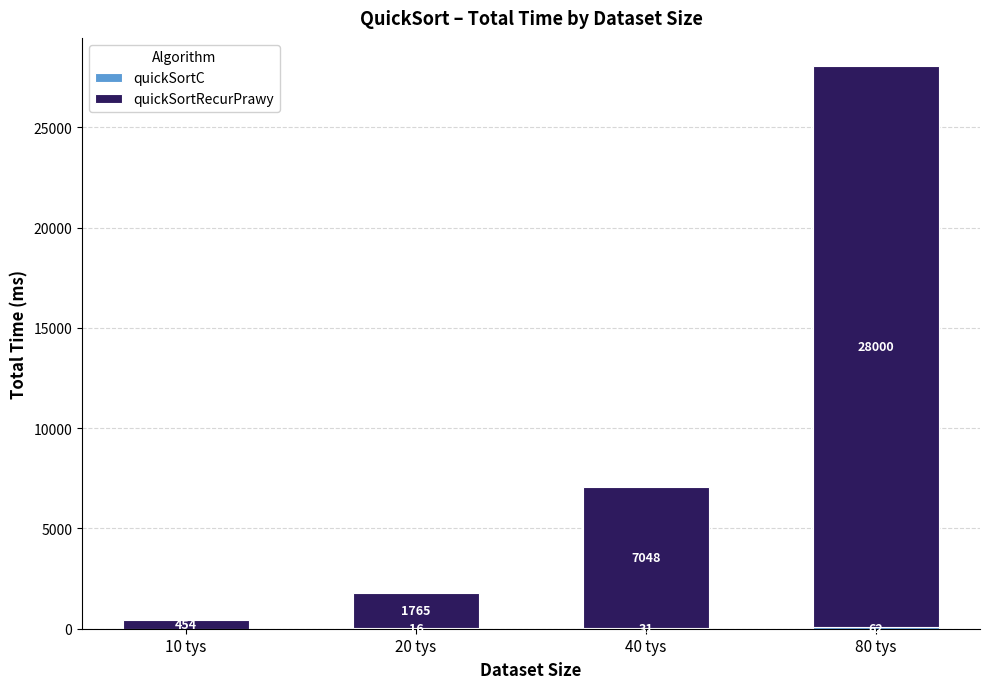

What is the total value across all series at 20 tys?

1781